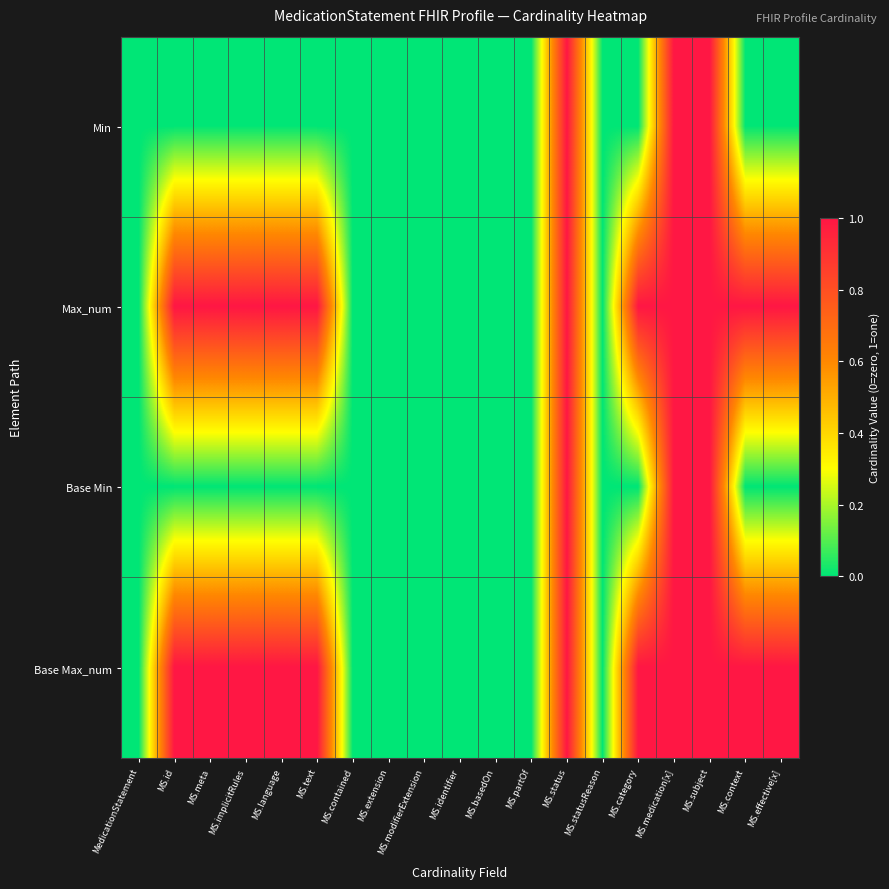

Which has a higher value, MS.extension or MS.subject?

MS.subject